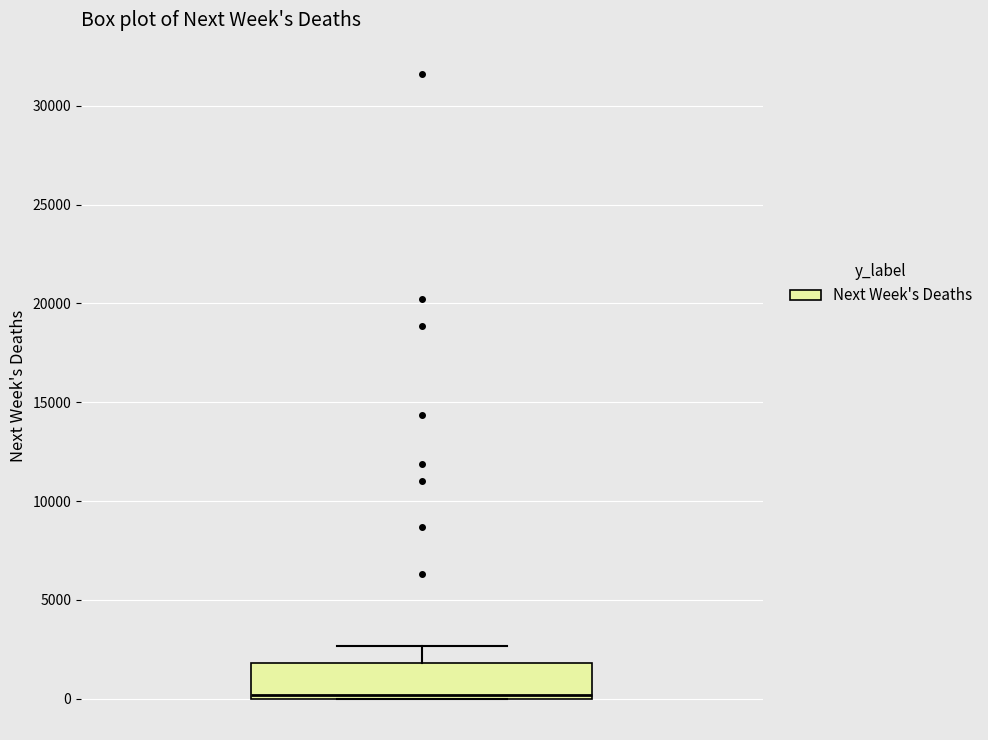

Where is the lower edge of the box on the y-axis? The values are not printed on the chart, so give them approximately, as read against the axis.

0